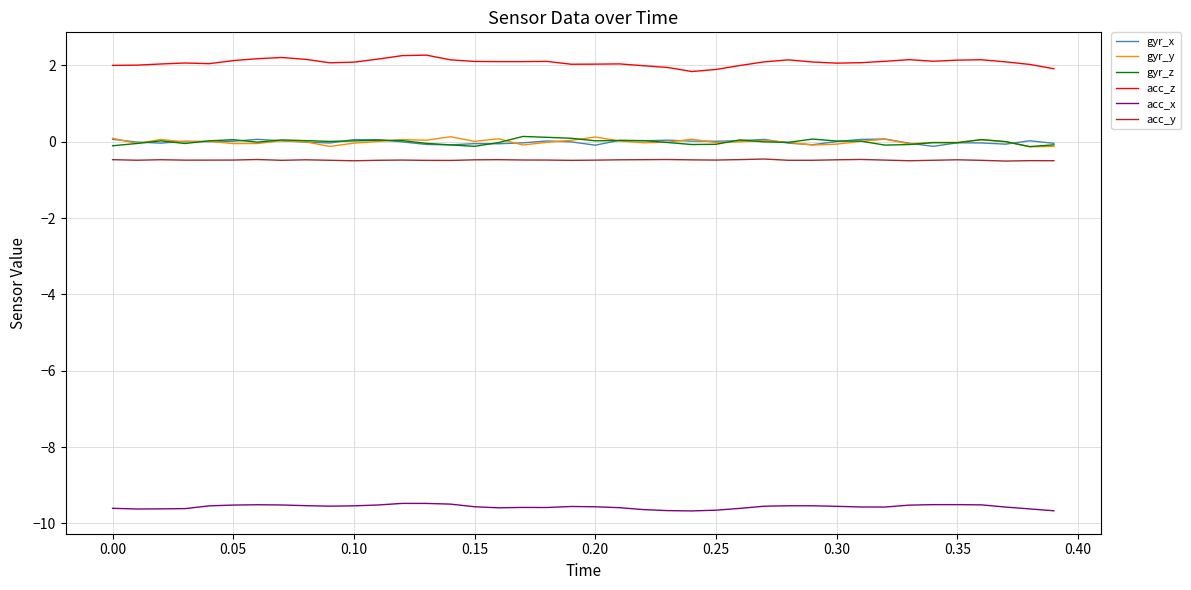

Which series has the largest total across all categories?

acc_z